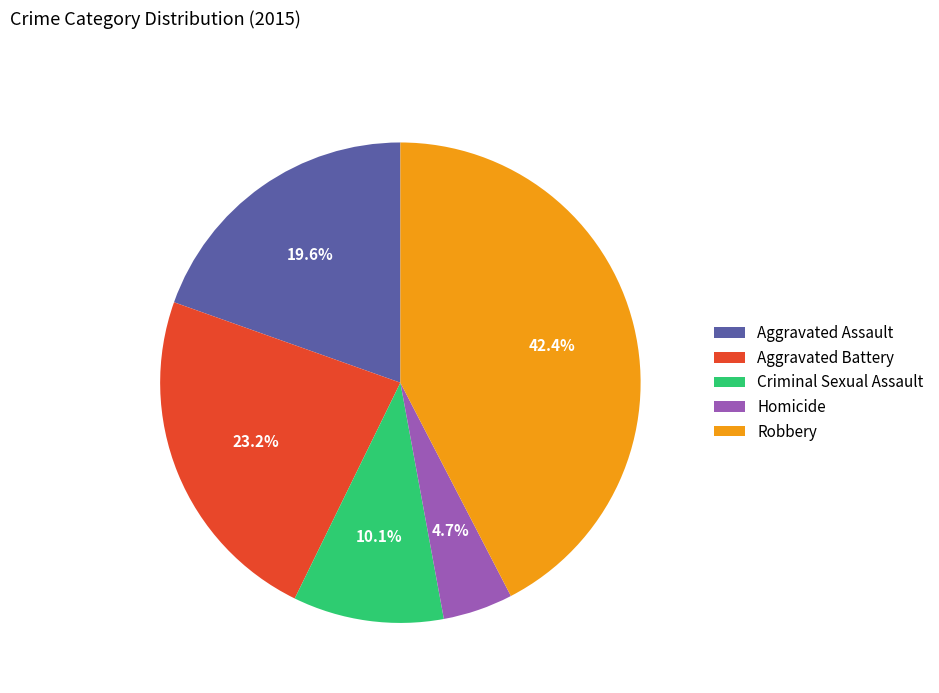

To the nearest percent, what portion does Robbery represent?

42%